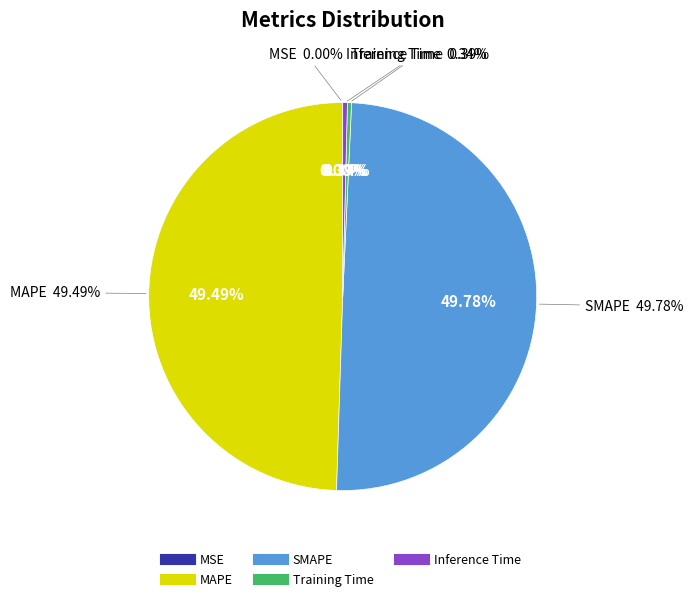

Between Training Time and MAPE, which is larger?

MAPE